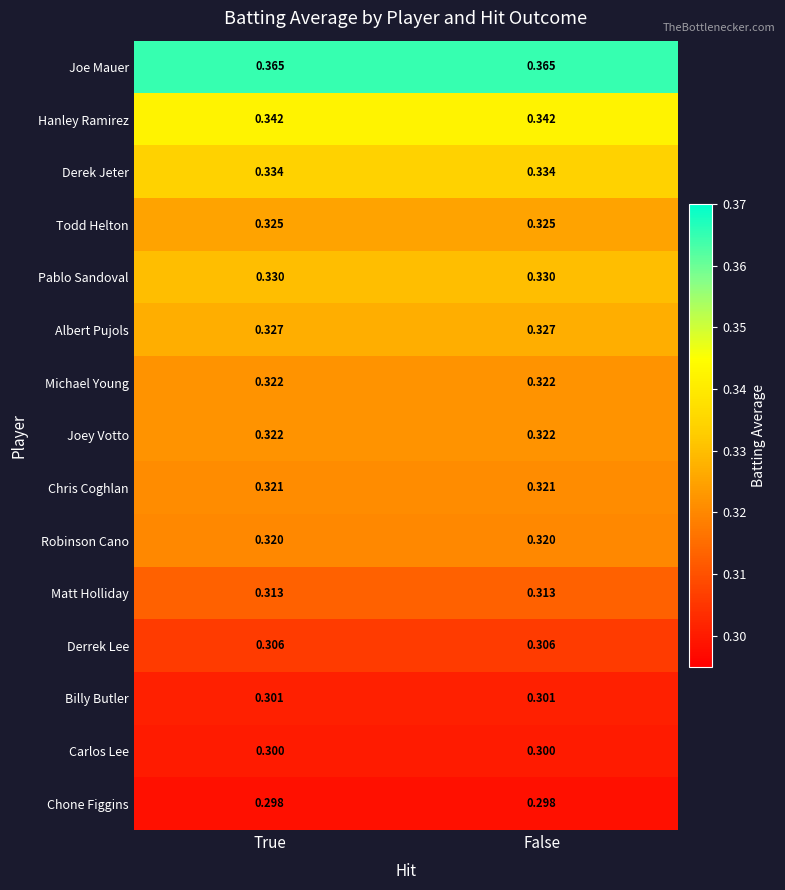

Is the value of Albert Pujols at True greater than the value of Matt Holliday at True?

Yes